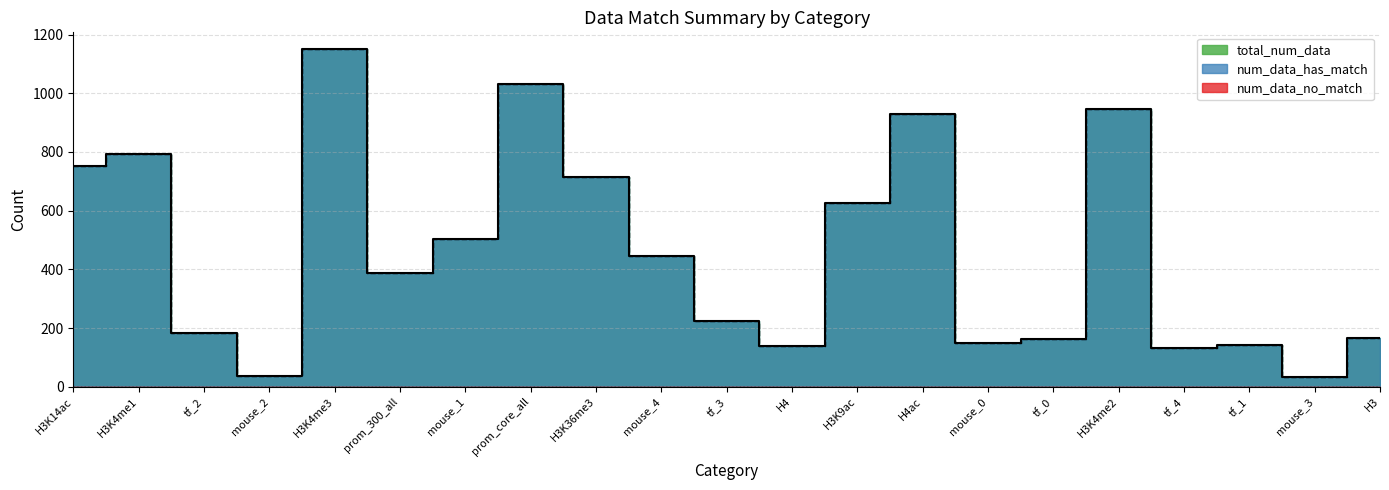

What position from the right is H3?

1